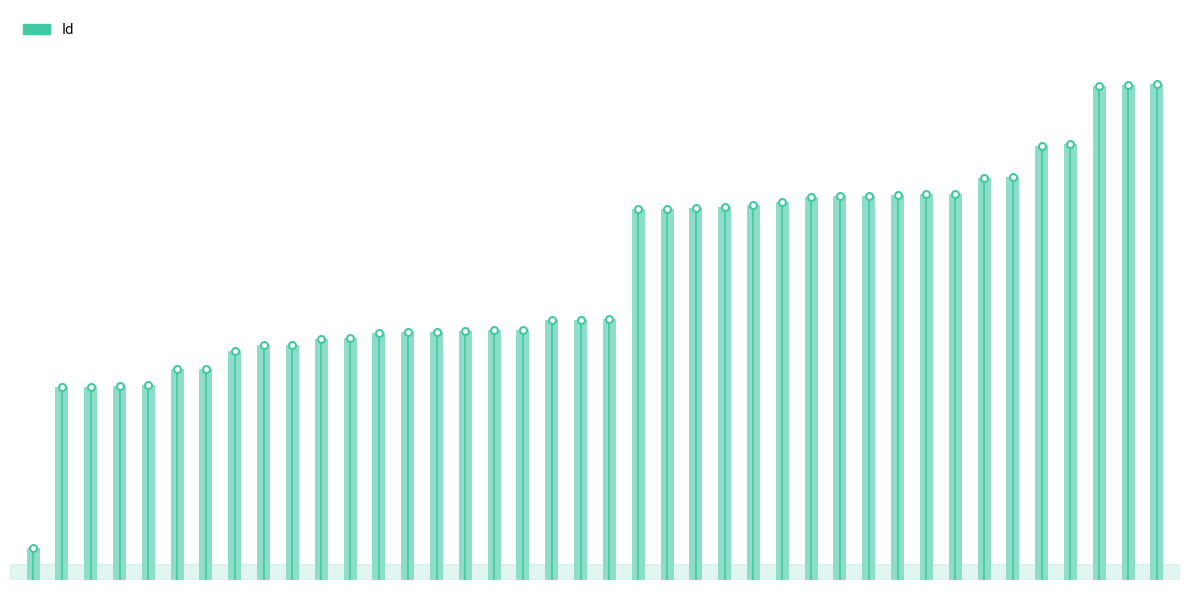

List the labels in order of value, largest first.

802, 801, 800, 706, 702, 652, 651, 625, 624, 623, 622, 621, 620, 611, 606, 603, 602, 601, 600, 422, 421, 420, 405, 404, 403, 402, 401, 400, 391, 390, 381, 380, 371, 342, 341, 315, 314, 313, 312, 51